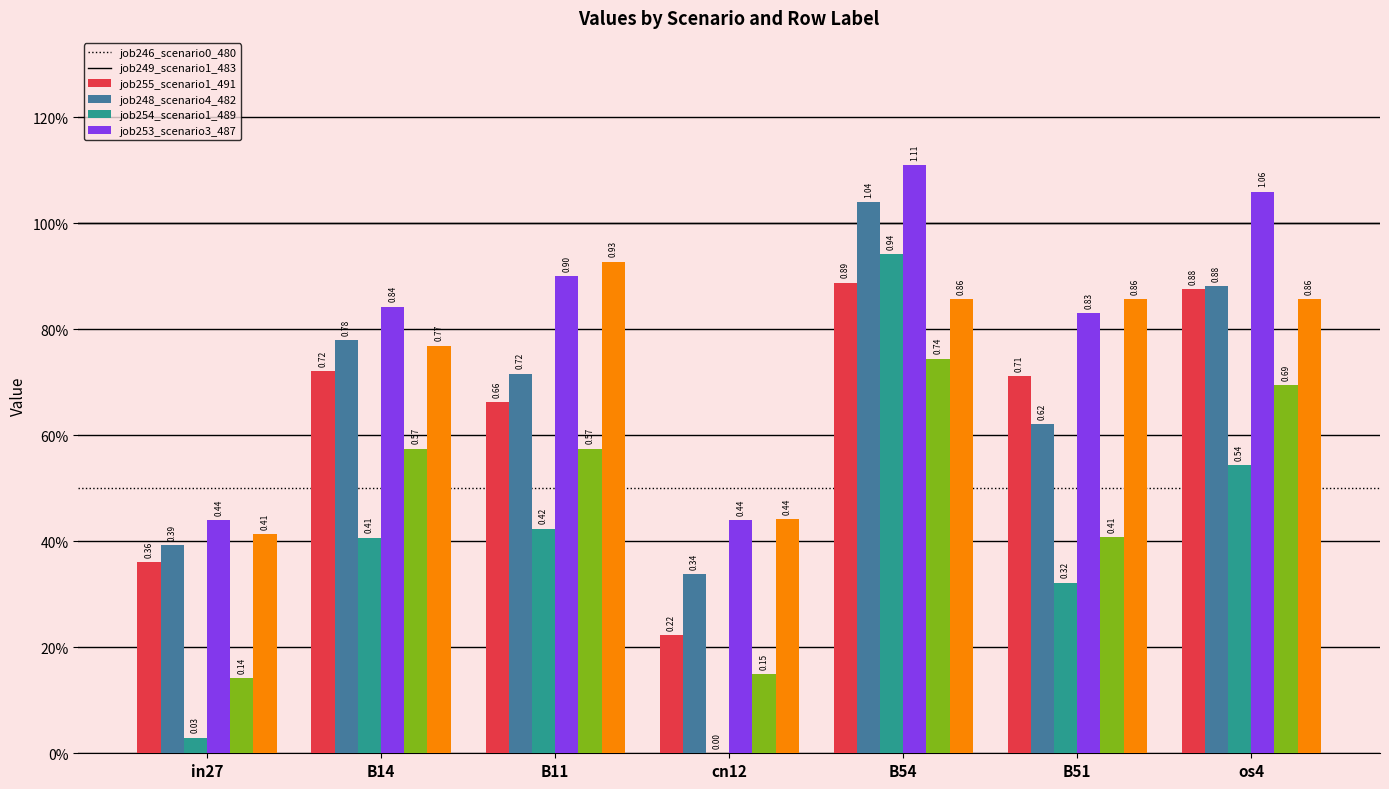

What position from the right is B14?

6